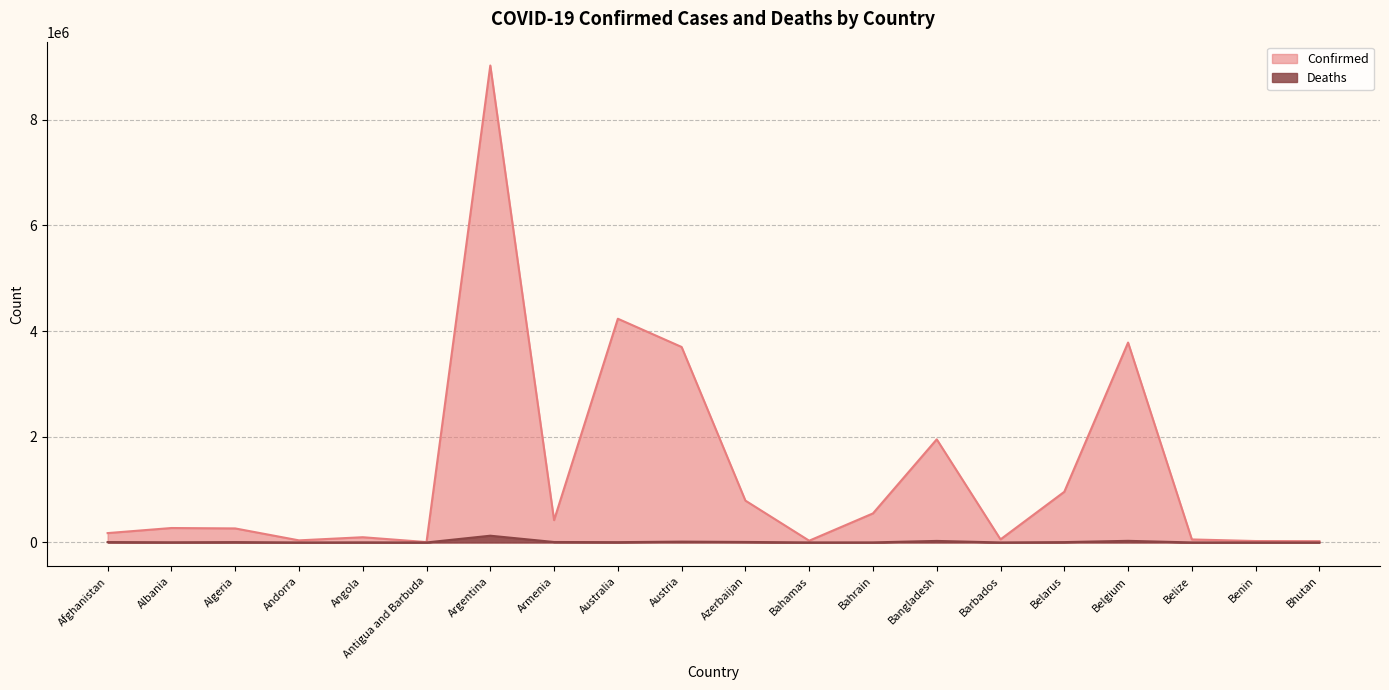

Which category has the lowest value across all series?

Bhutan